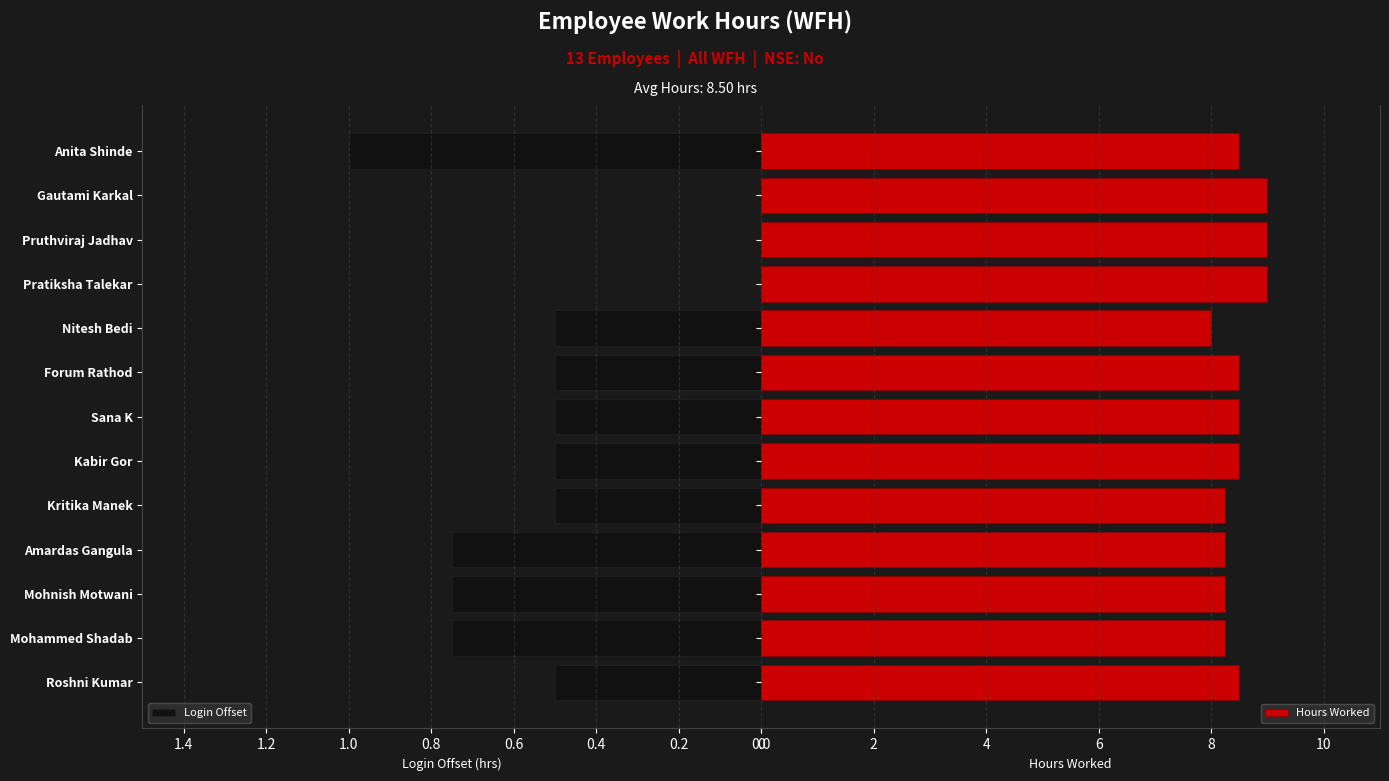

The Login Offset series shows 0.8 at Roshni Kumar. True or false?

False